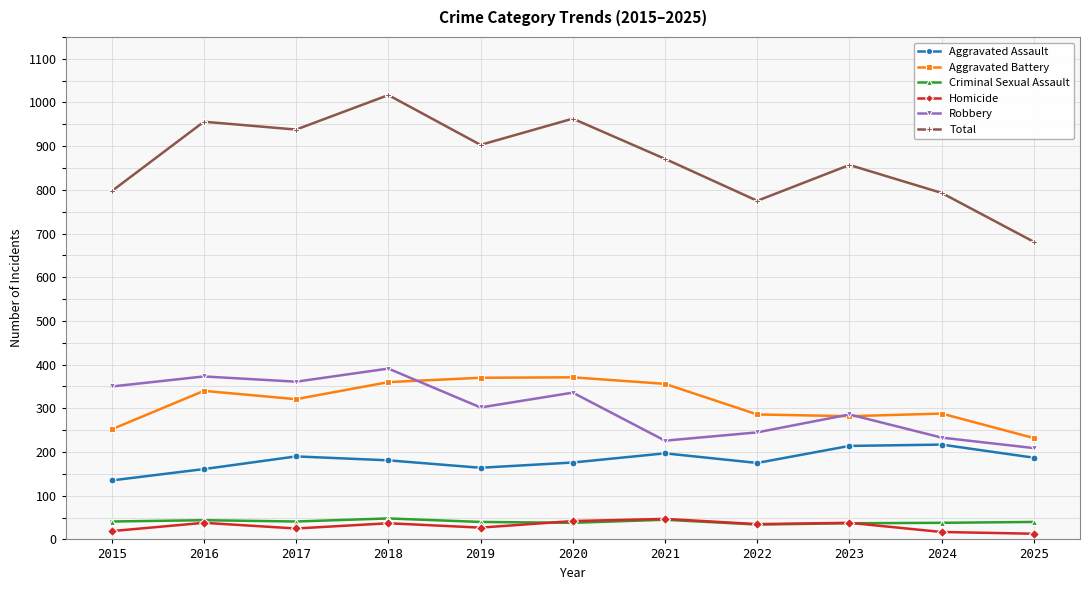

Is it true that Total equals 793 at 2024?

True